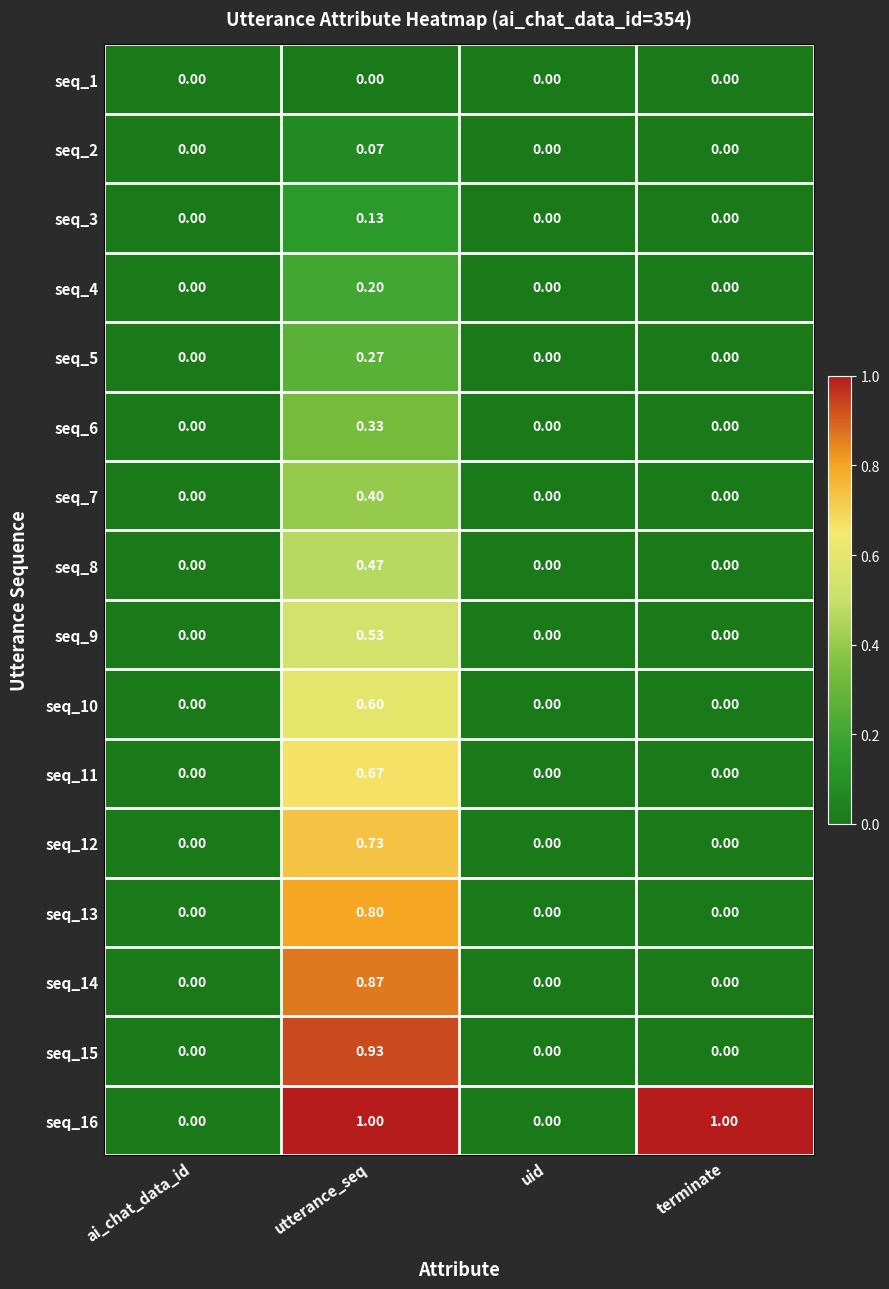

What is the difference between the highest and lowest values at terminate?

1.0